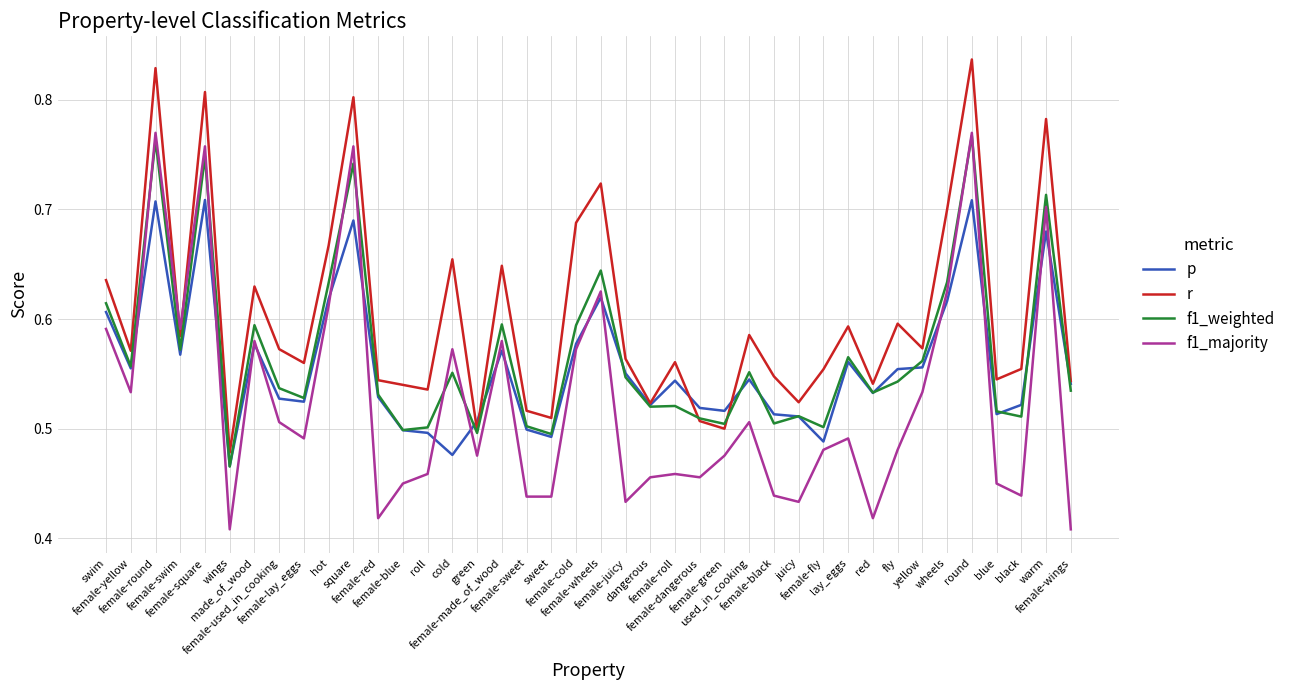

What is the total value across all series at round?

3.1